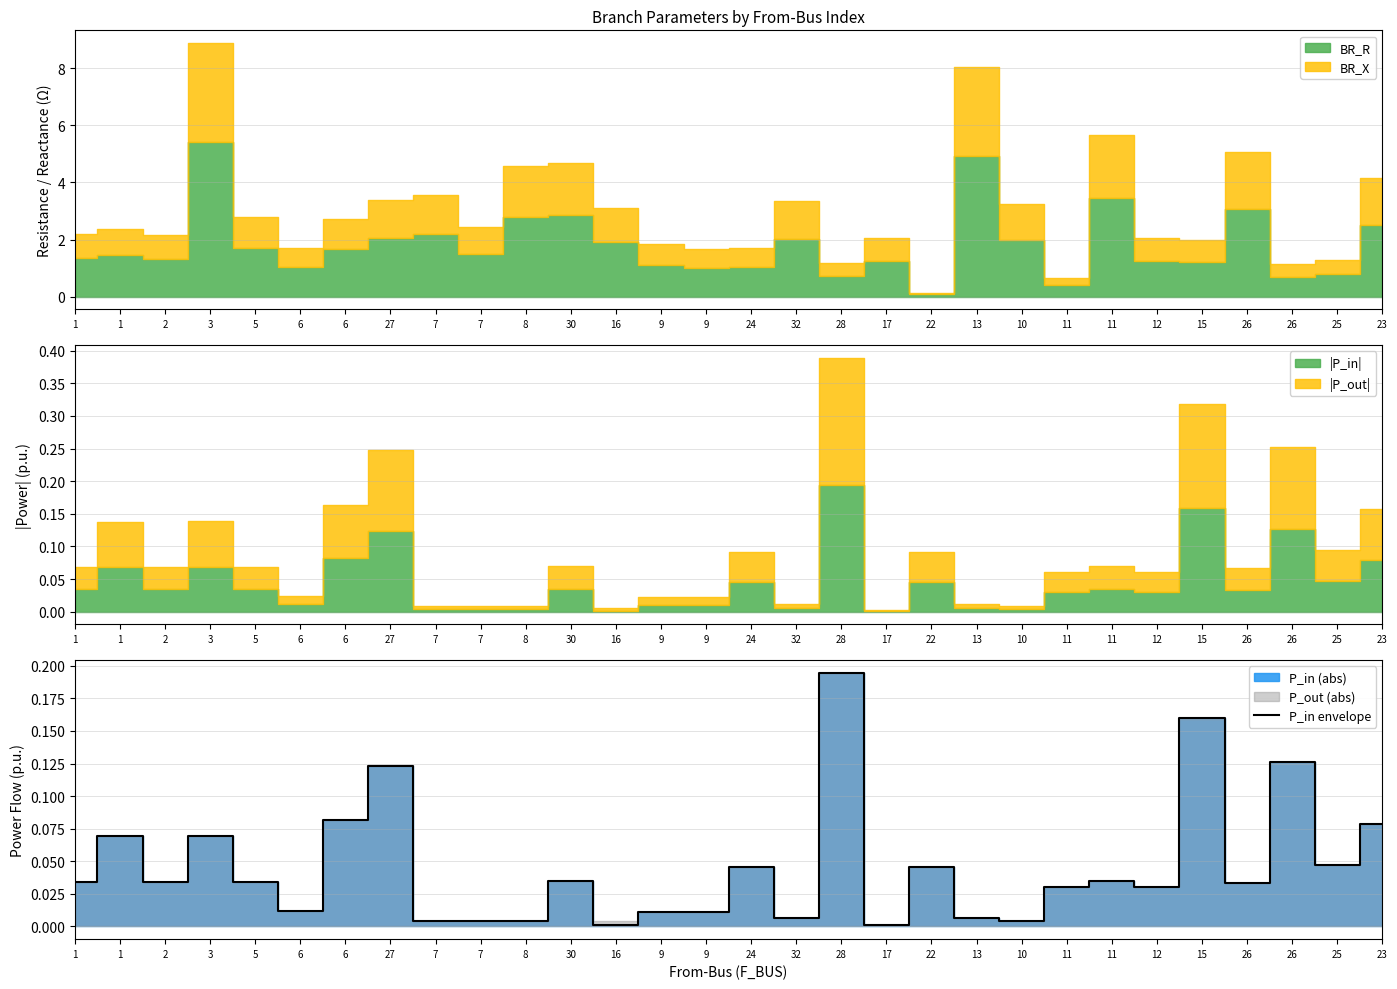

Reading left to right, what are all the values shown in this chart?

0.0	0.1	0.0	0.1	0.0	0.0	0.1	0.1	0.0	0.0	0.0	0.0	0.0	0.0	0.0	0.0	0.0	0.2	0.0	0.0	0.0	0.0	0.0	0.0	0.0	0.2	0.0	0.1	0.0	0.1